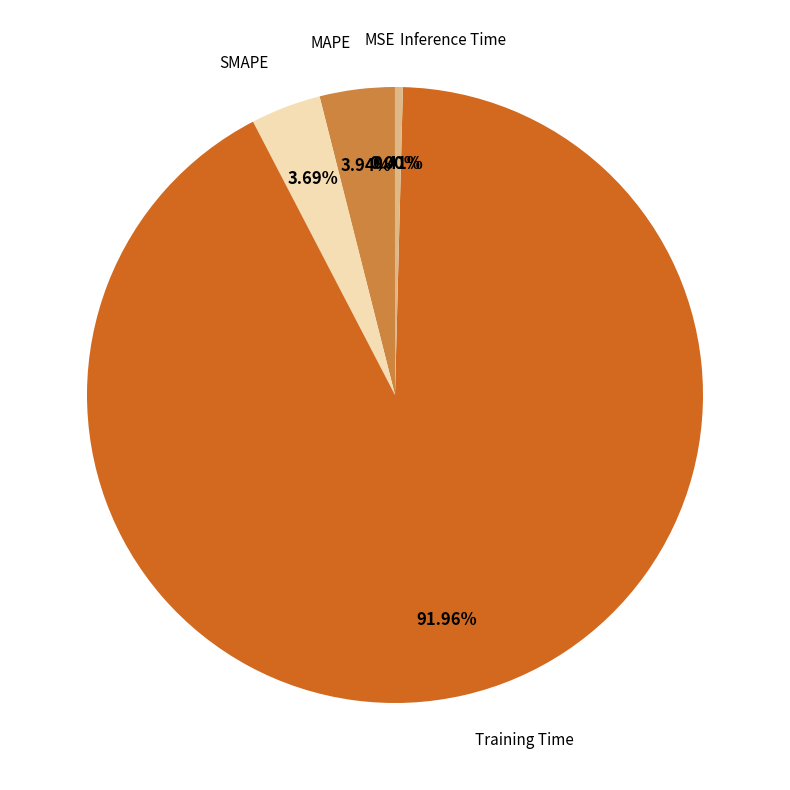

Which has a higher value, Training Time or Inference Time?

Training Time